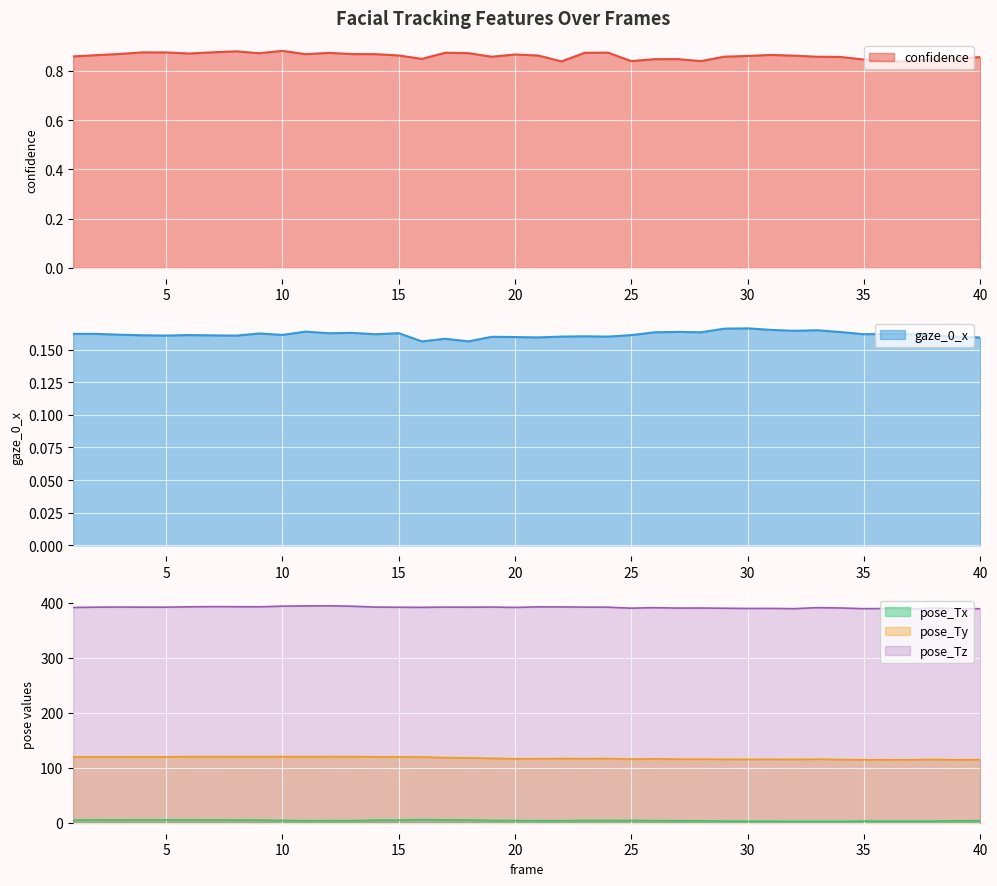

What are all the series names shown in the legend?

confidence, gaze_0_x, pose_Tx, pose_Ty, pose_Tz